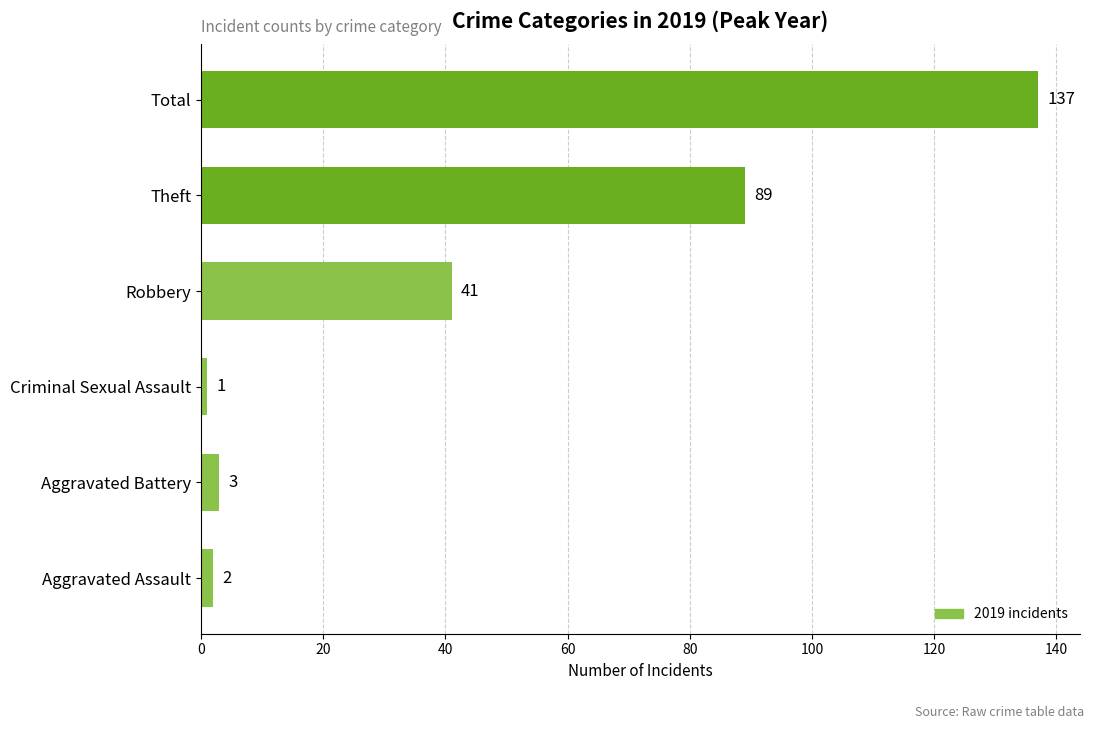

At which category does the chart reach its peak across all series?

Total